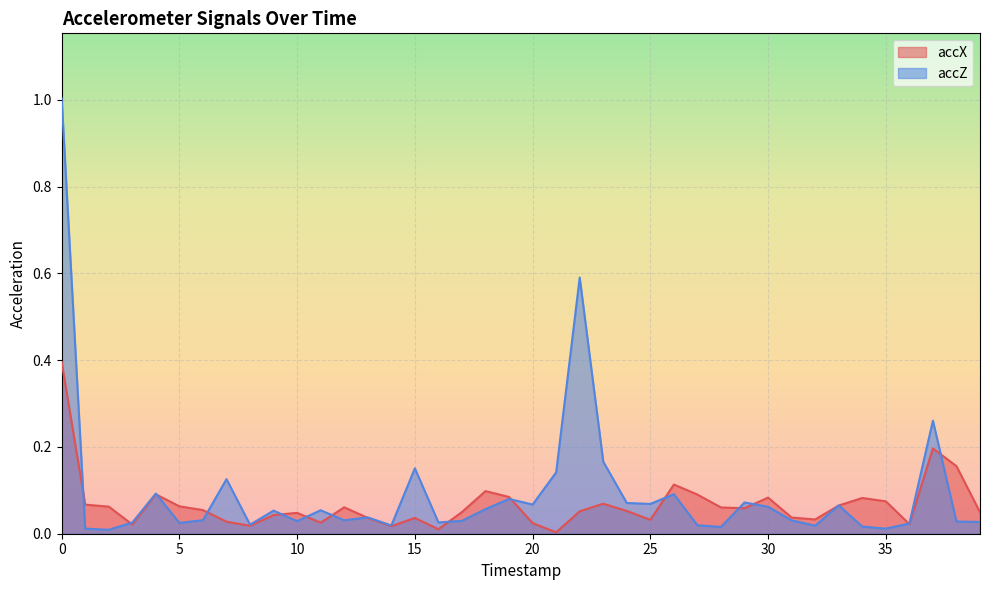

The accZ series shows 0.3 at 15. True or false?

False